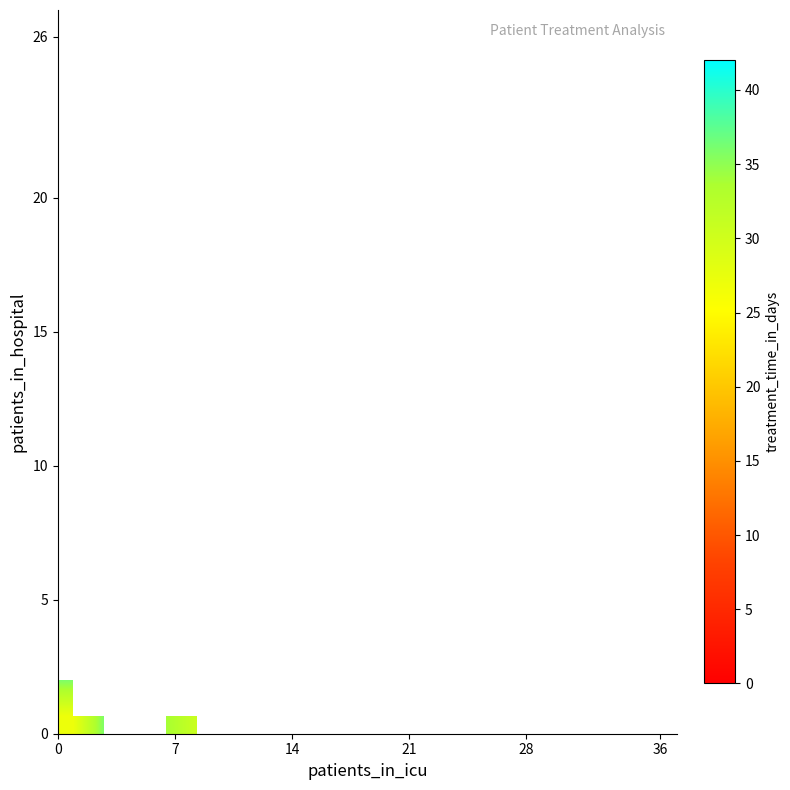

At how many categories does at least one series exceed 35?

2